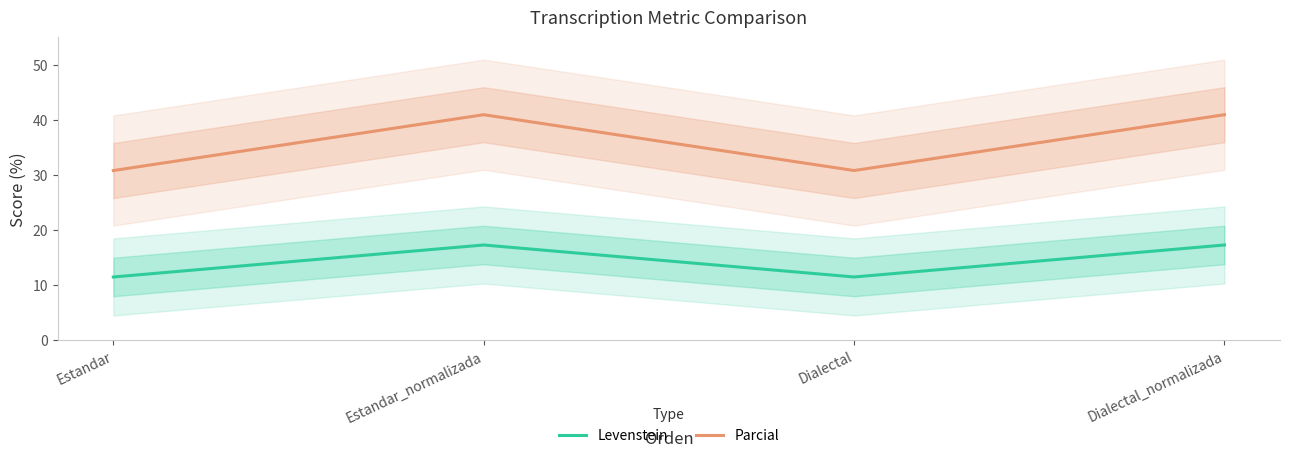

At which label is Levenstein closest to 14?

Estandar